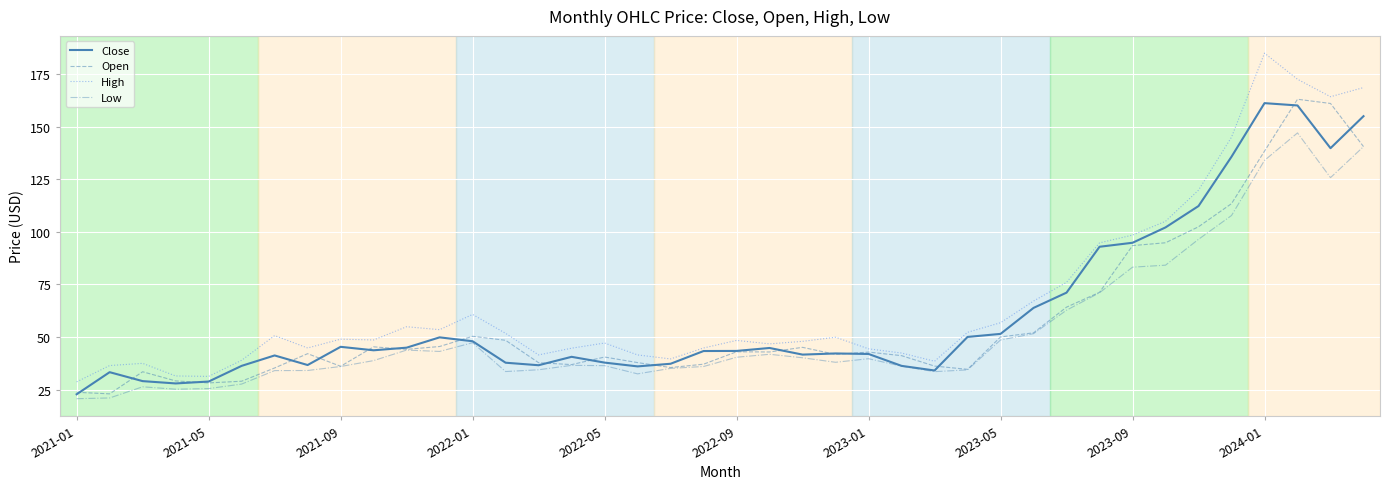

Rank the series by their average value, from highest to lowest.

High, Close, Open, Low